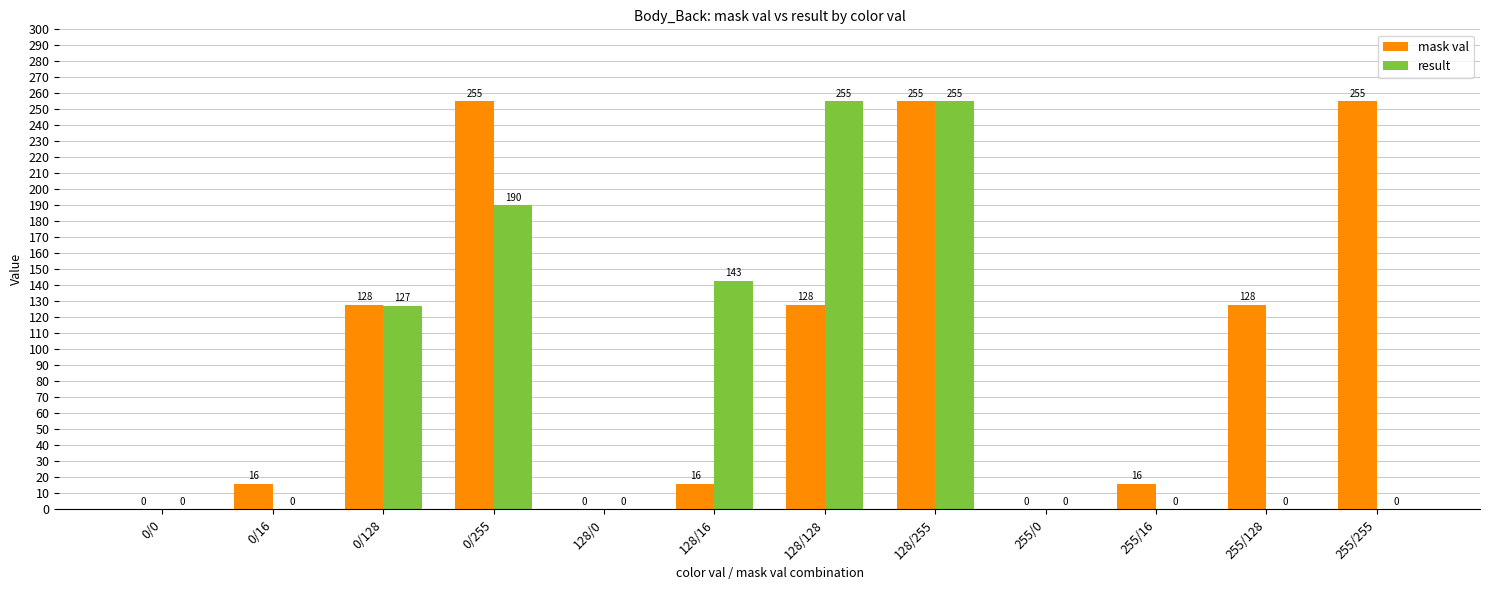

What is the sum of all result values?

970